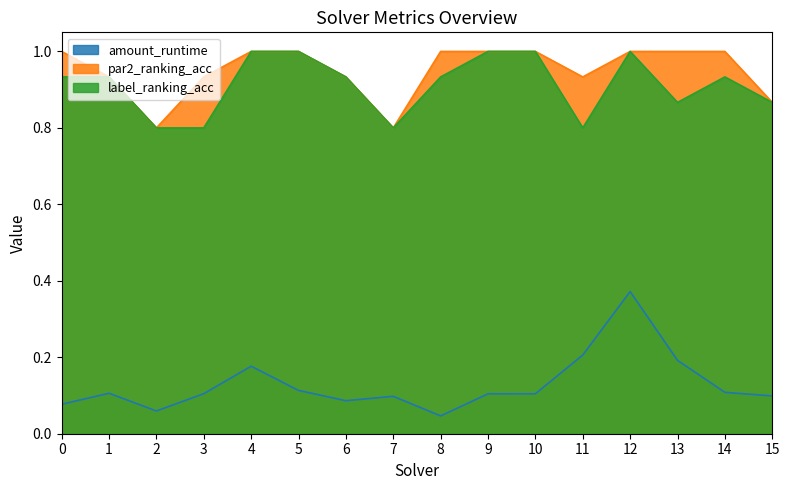

At which category is the sum across all series the highest?

12